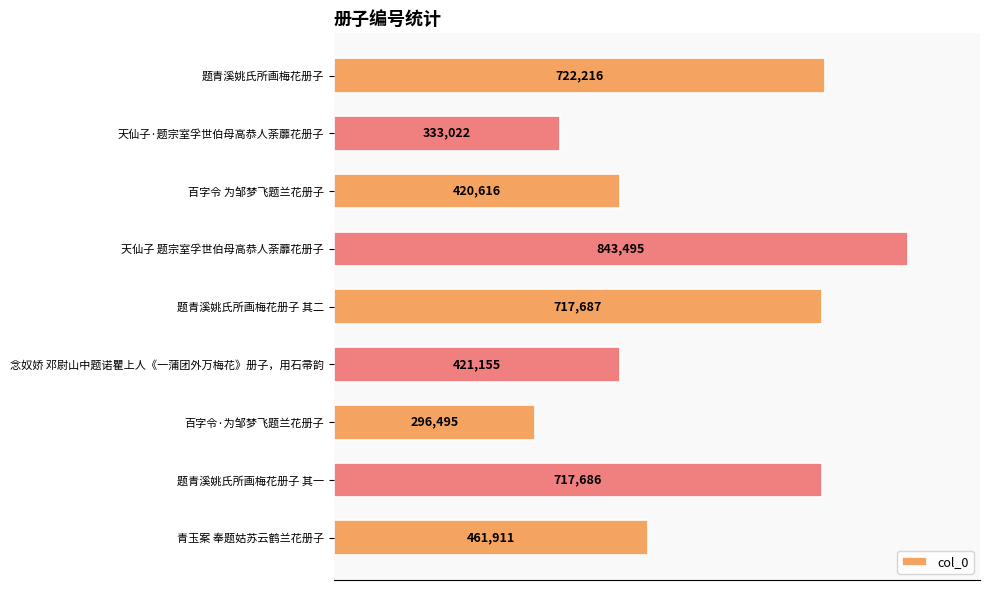

What is the difference between the maximum and minimum values?

547000